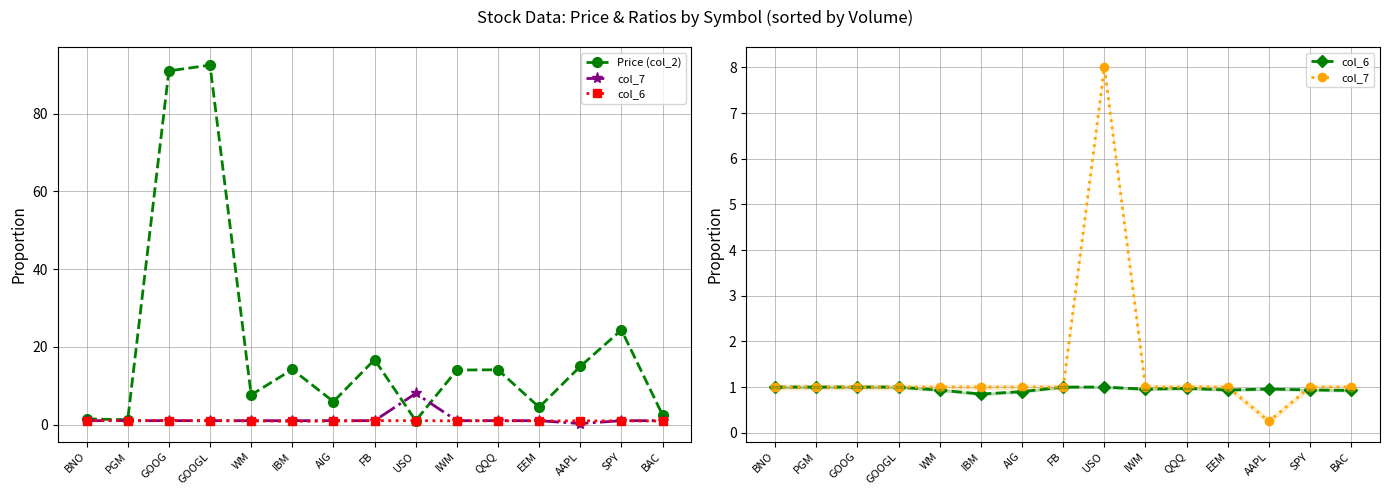

Which has a higher value, BAC or USO?

BAC